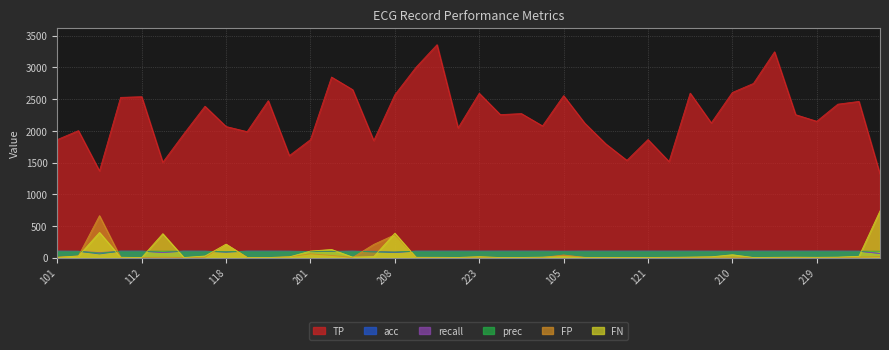

How many lines are shown in the chart?

6